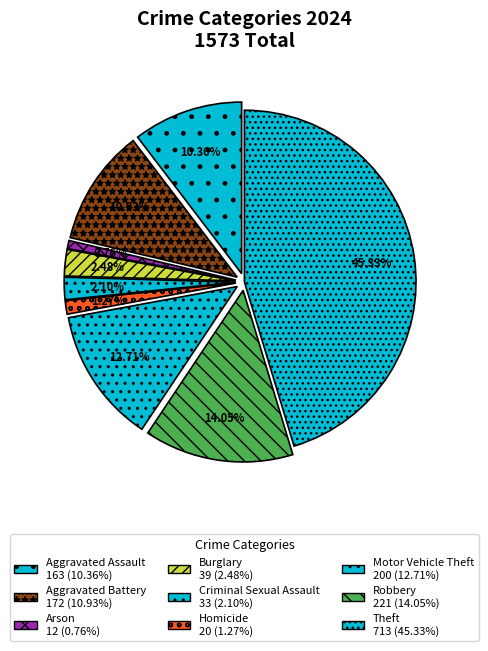

Is Robbery the majority of the pie?

No